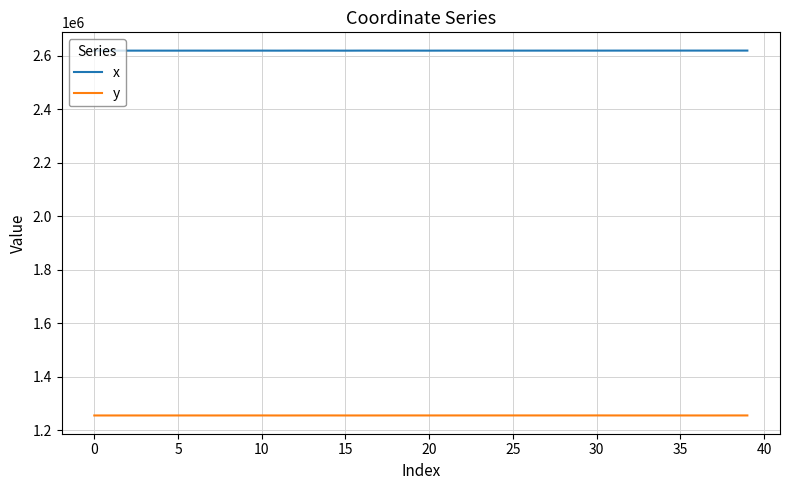

Rank the series by their average value, from lowest to highest.

y, x